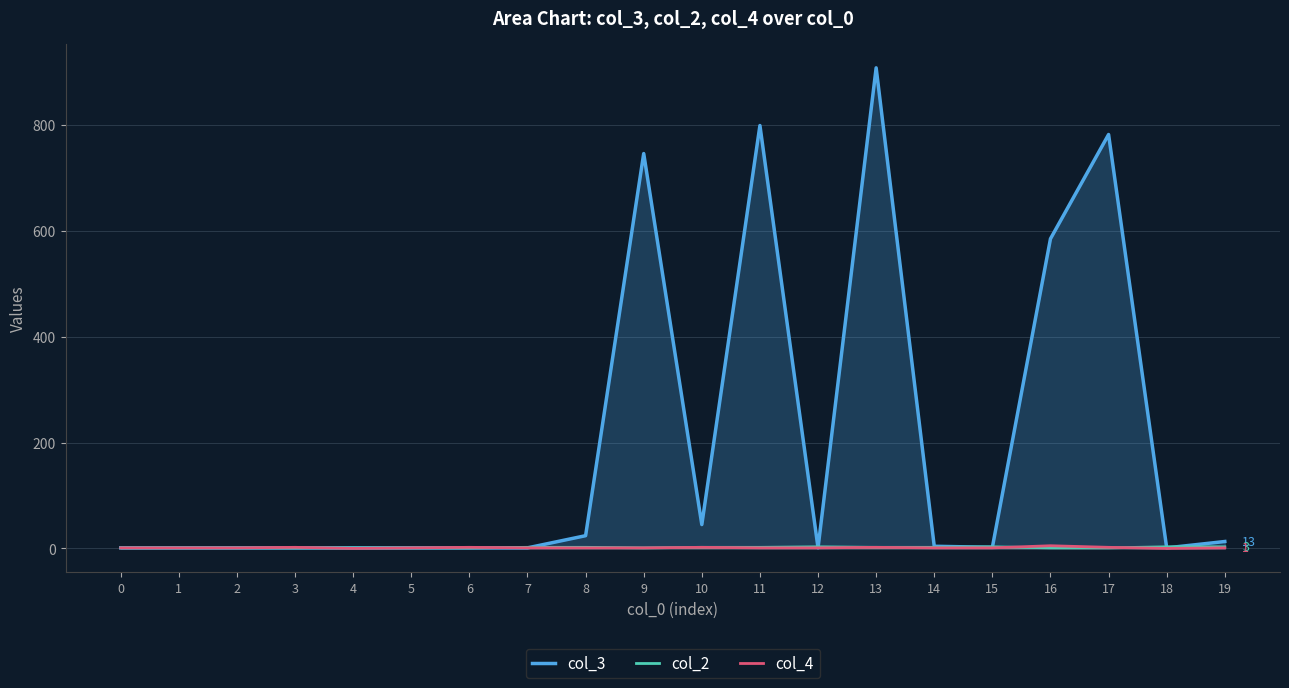

Where is col_2 nearest to the value 2?

7